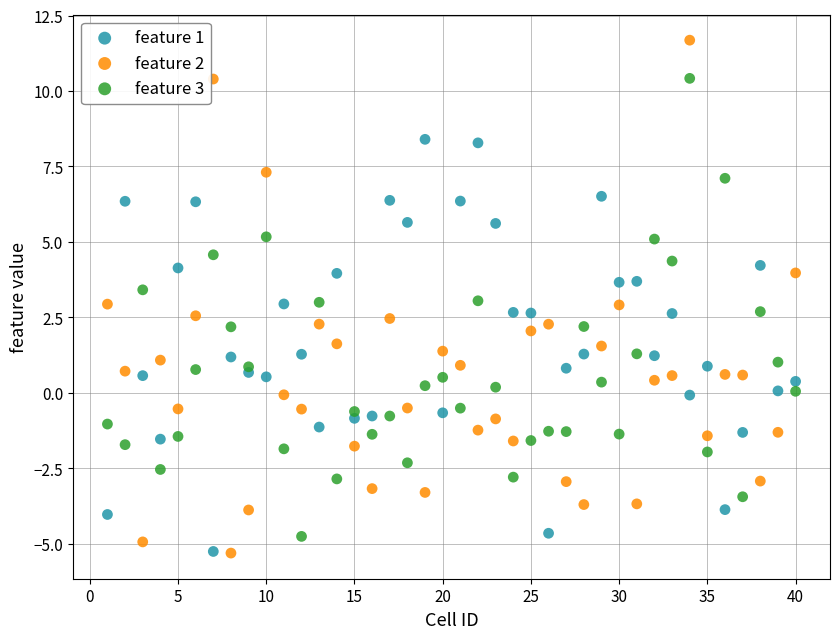

What is the X range (max minus min) for the scatter plot?

39.0